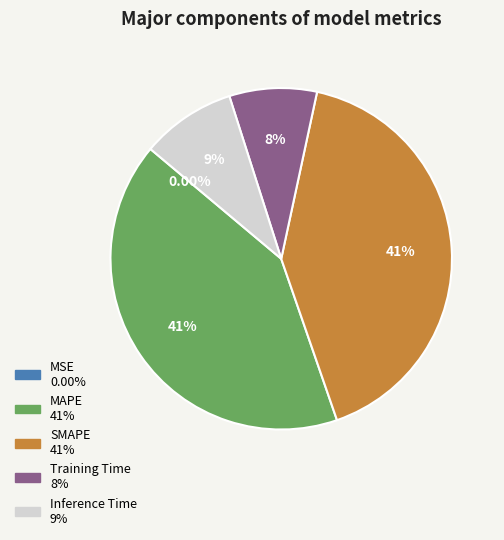

To the nearest percent, what is the combined percentage of Inference Time and Training Time?

17%